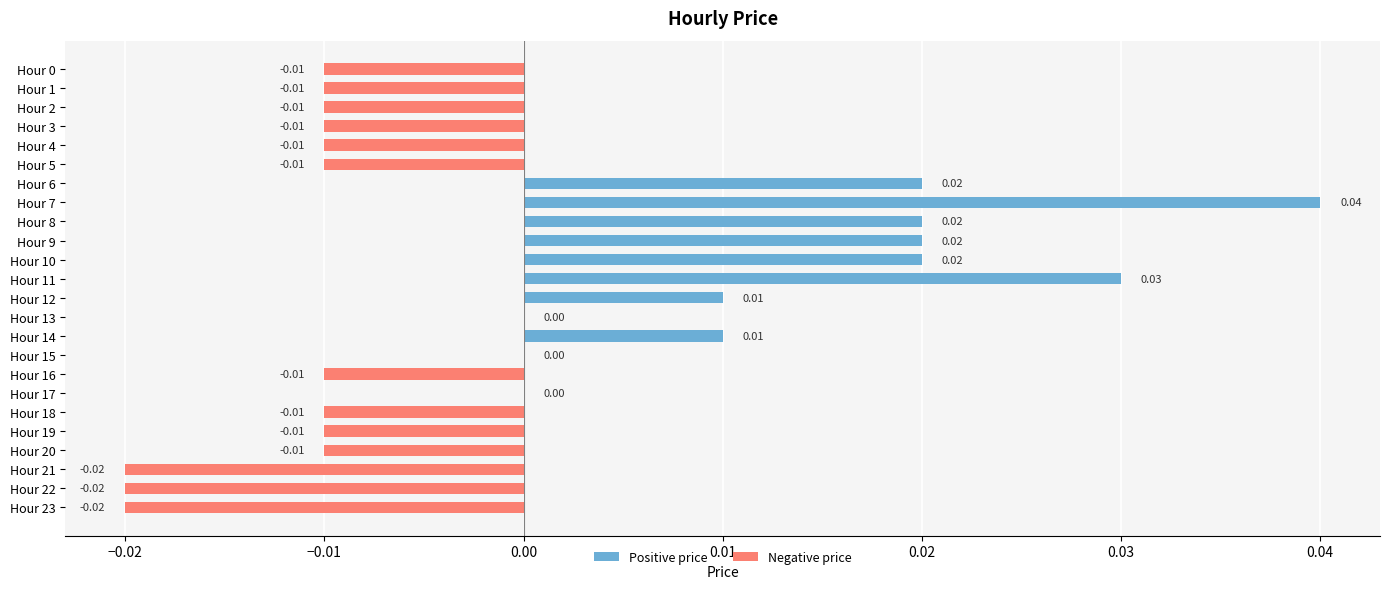

Count the Negative price values in the range 0 to 1.

11